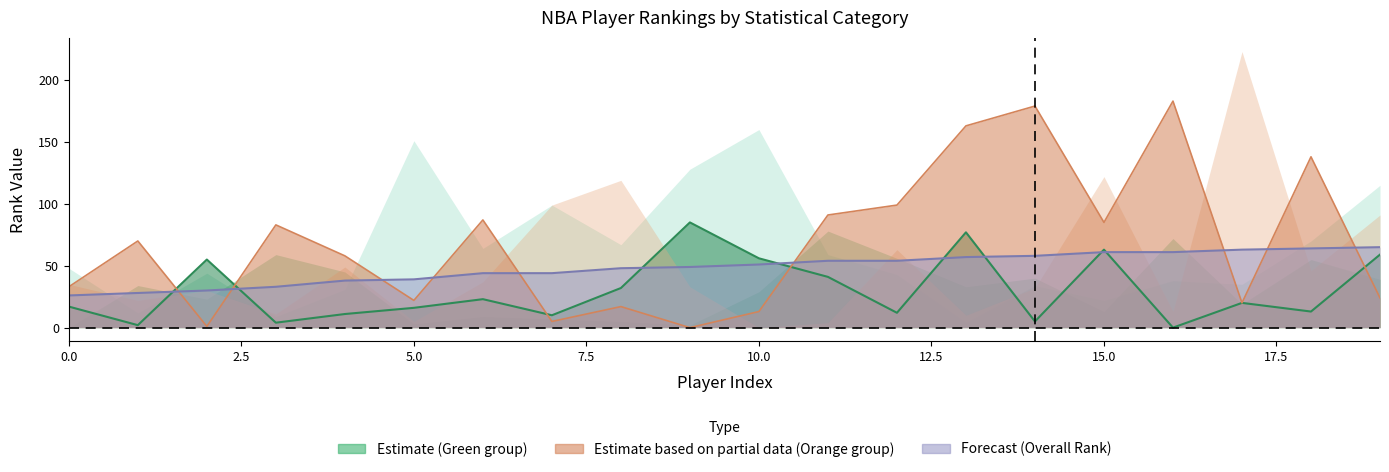

Which has a higher value, 7 or 12?

12